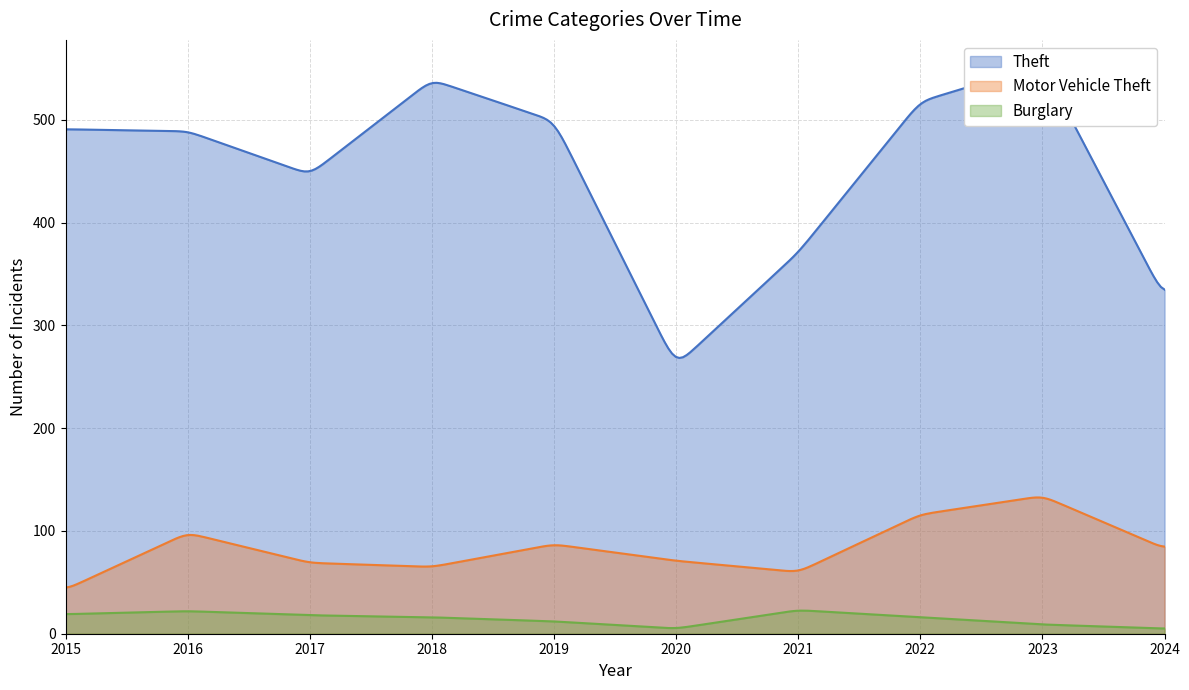

The Burglary series shows 23 at 2021. True or false?

True